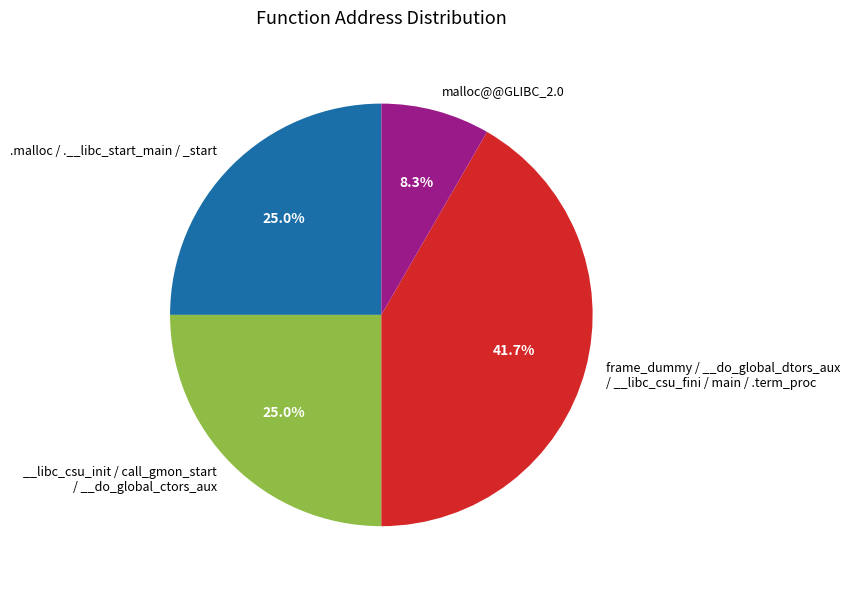

Is there any slice that represents more than half of the pie?

No